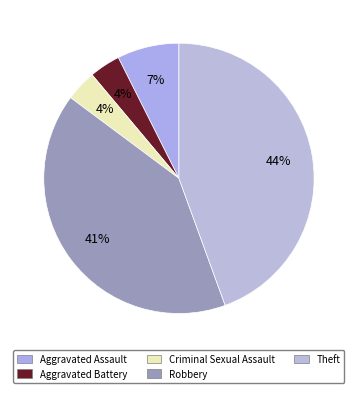

Which slice is the largest?

Theft